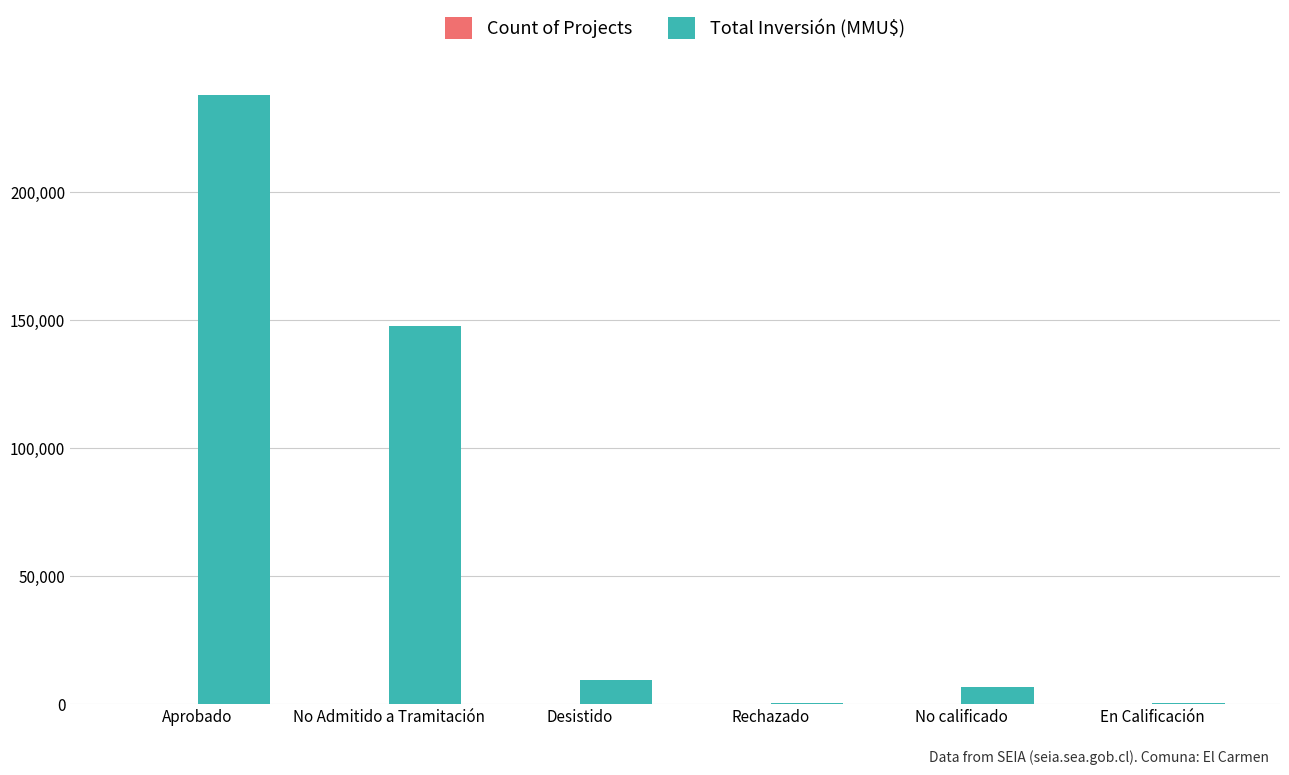

At which label is Total Inversión (MMU$) closest to 119061?

No Admitido a Tramitación